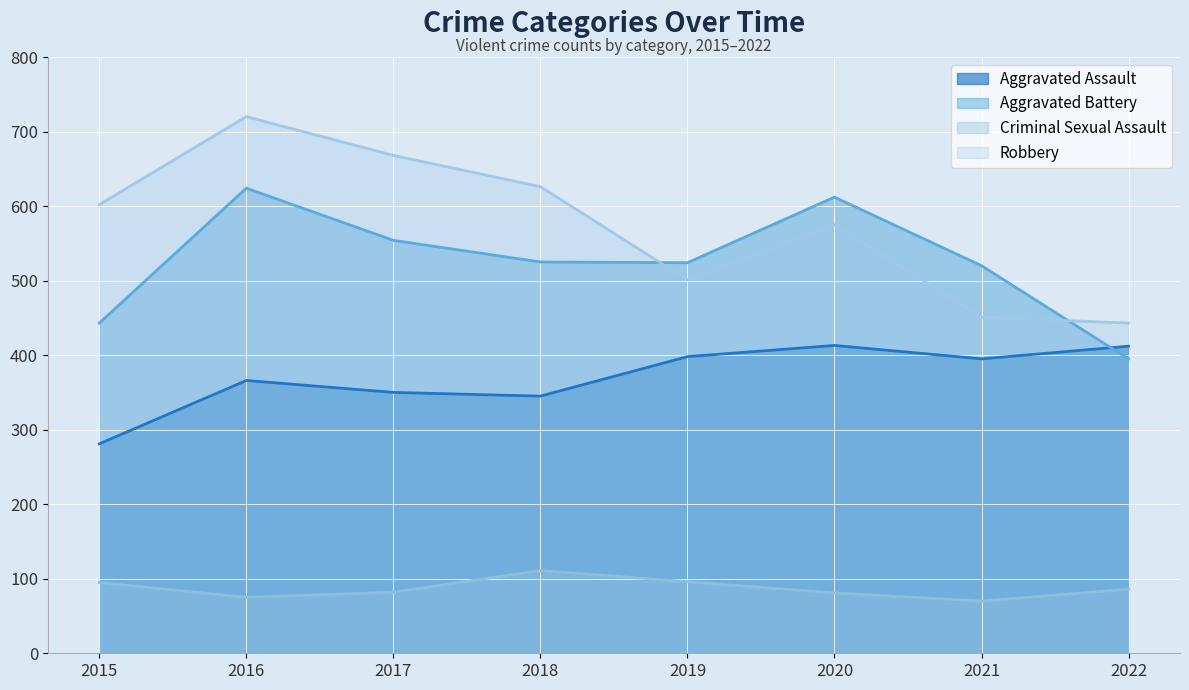

Where is the first local minimum for Aggravated Assault?

2018